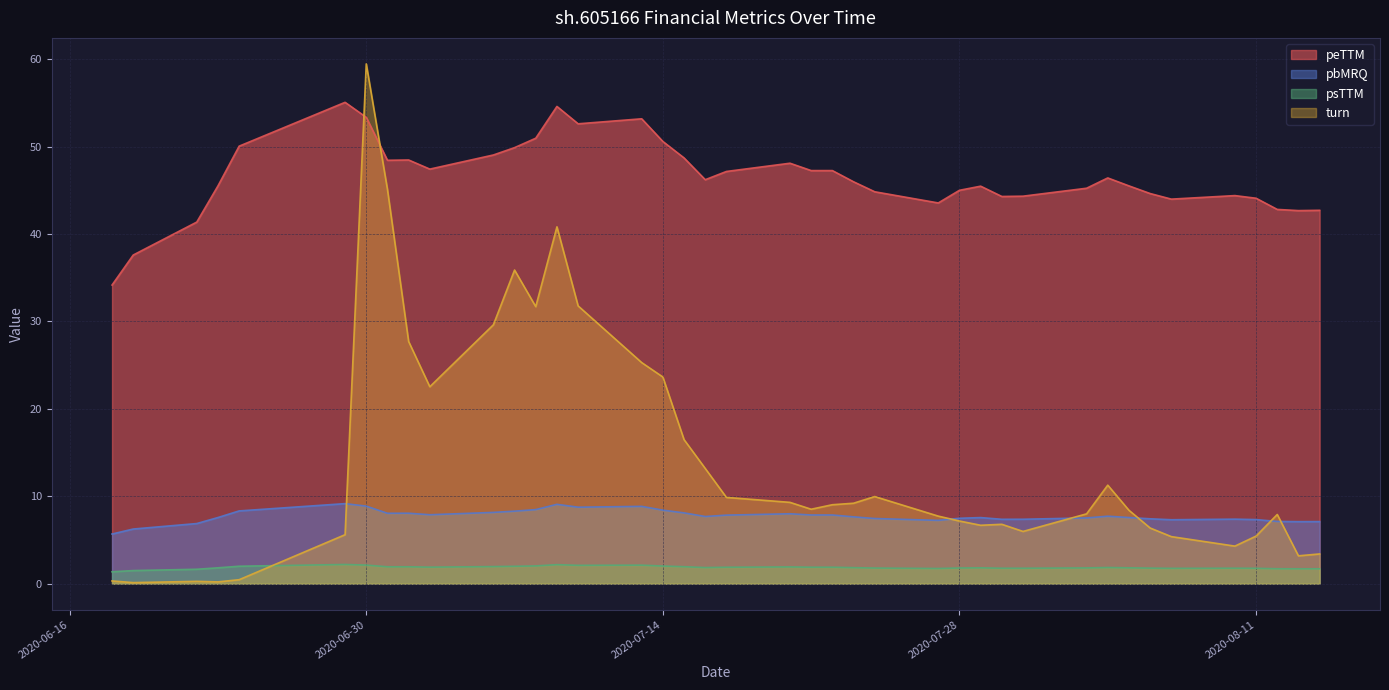

What is the sum of the pbMRQ values at 2020-06-29 and 2020-08-13?

16.3